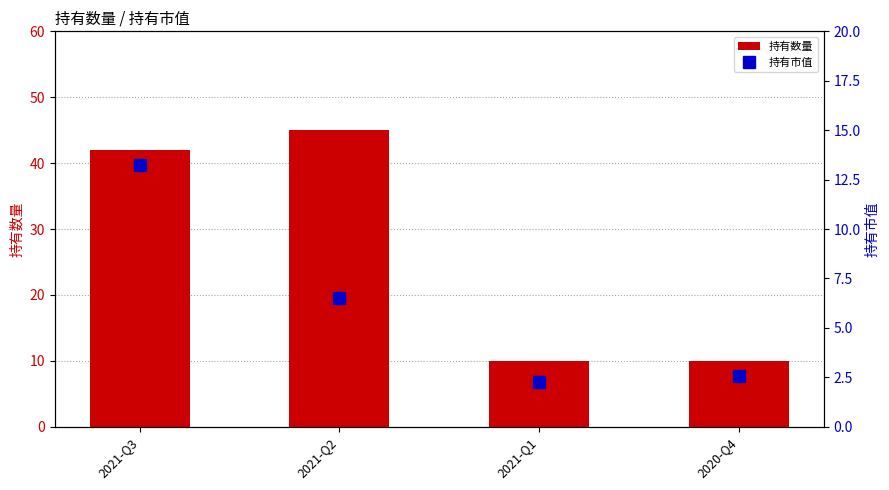

List the series in order of their peak value, lowest first.

持有市值, 持有数量